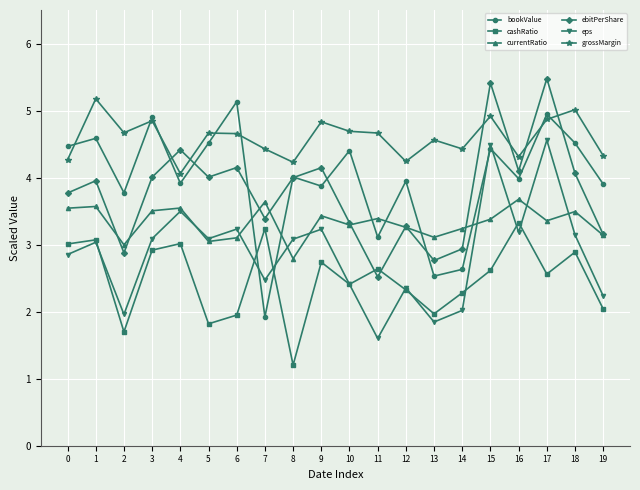

What is the smallest value displayed?

1.2